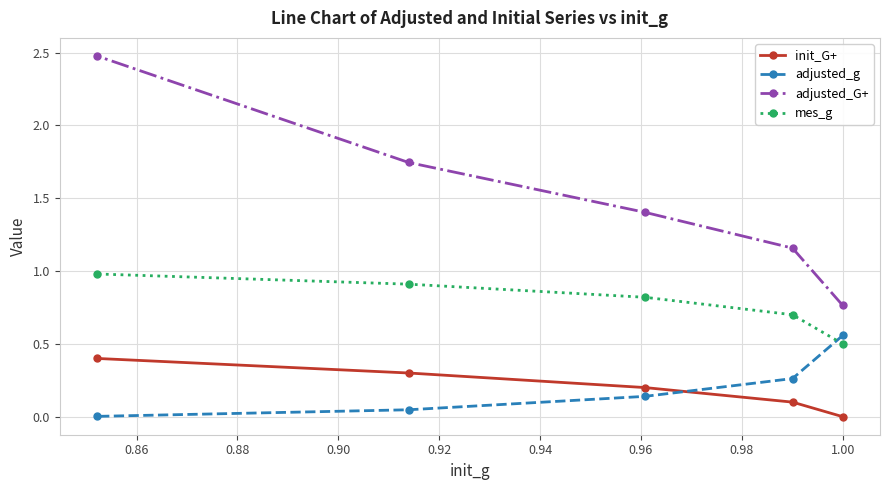

Which series has the largest range (max minus min)?

adjusted_G+